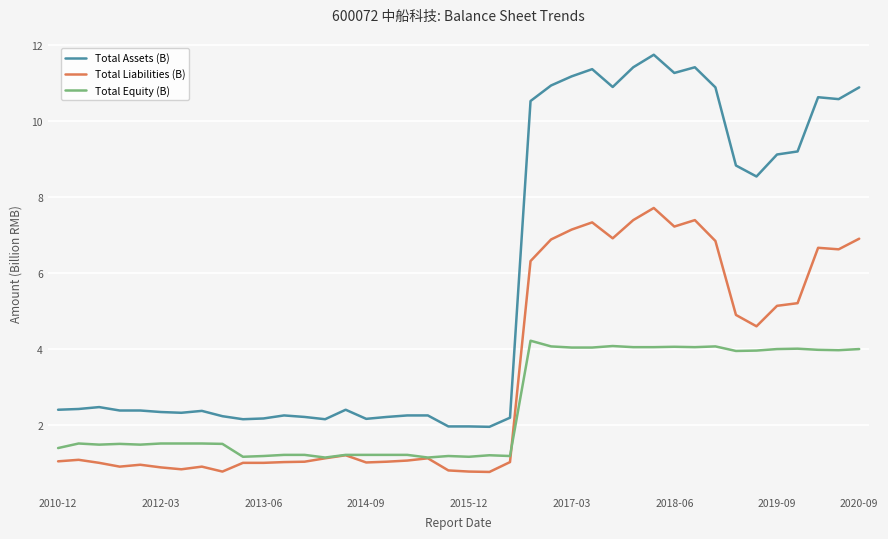

True or false: Total Assets (B) and Total Liabilities (B) cross at least once.

False